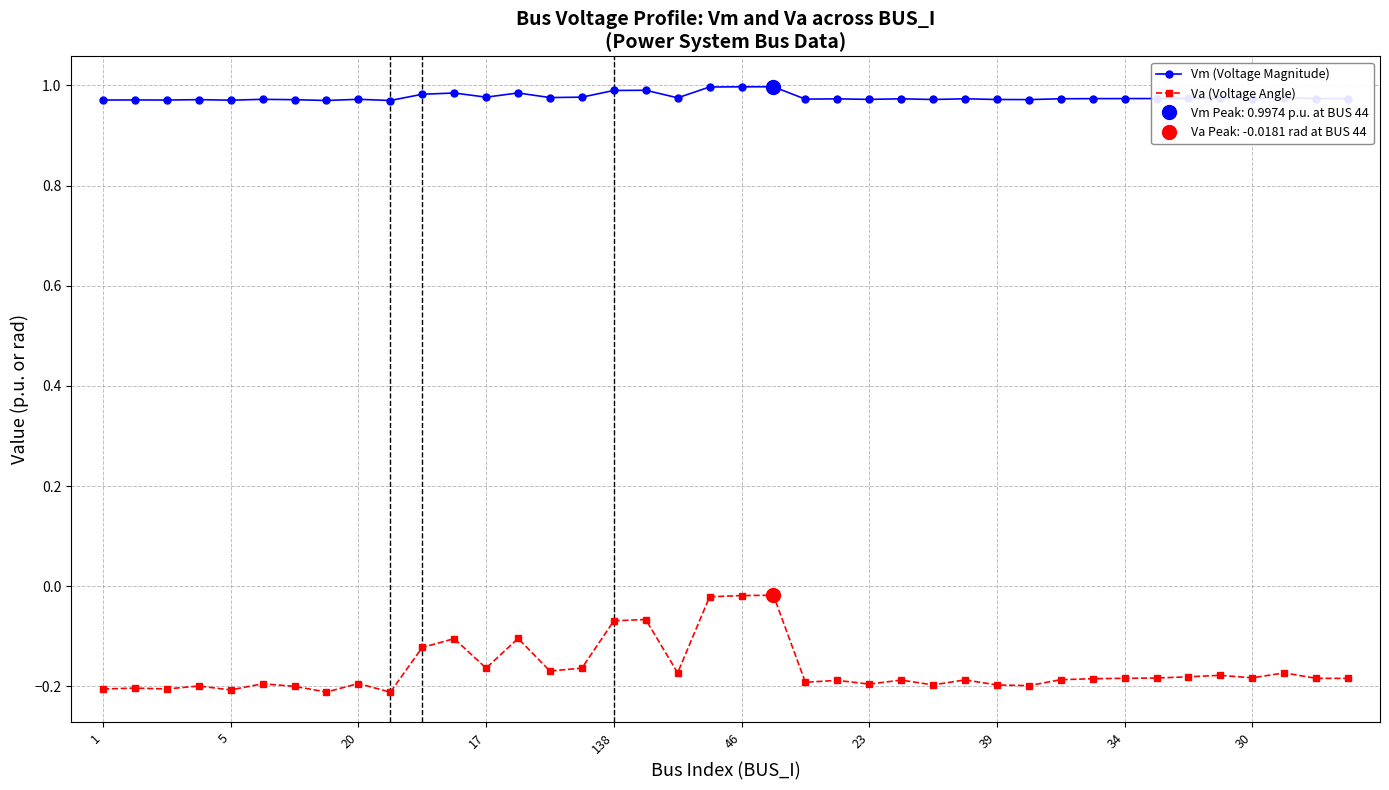

True or false: Vm (Voltage Magnitude) has more than 1 points higher than both neighbors.

True